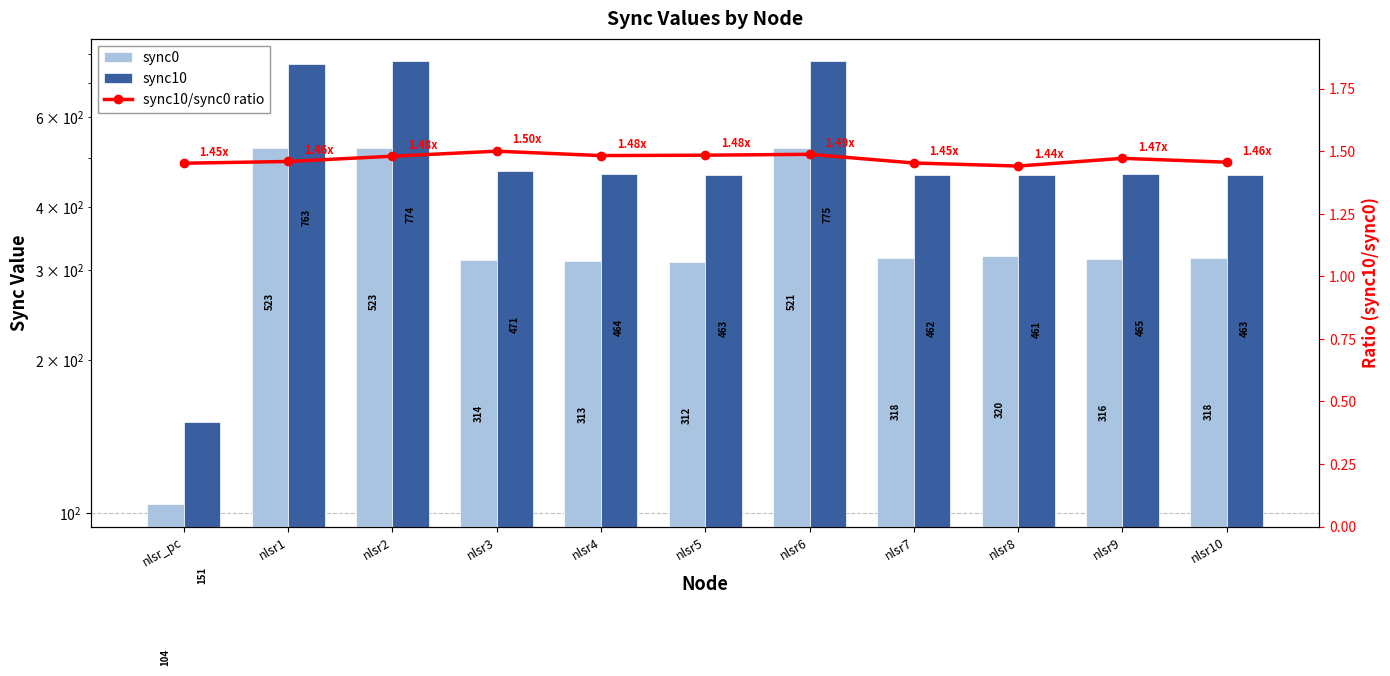

What is the total value across all series at nlsr9?

782.5